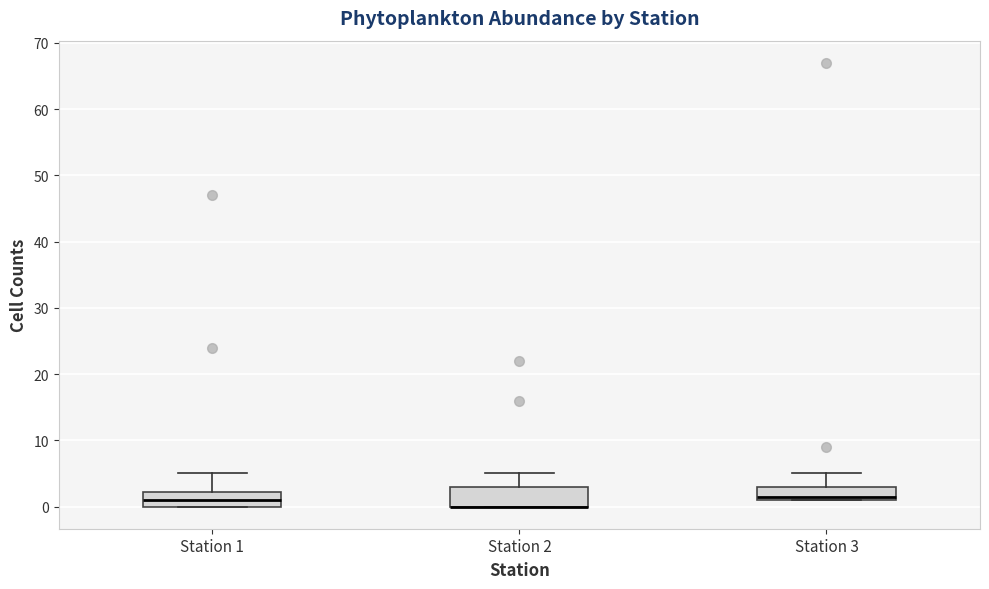

Reading left to right, read every box against the y-axis: the position of its median line, the range the box covers, and the ends of its whiskers. The values are not printed on the chart, so give them approximately, as read against the axis.

Station 1: median 1, box 0 to 2, whiskers 0 to 5
Station 2: median 0 (drawn on the box's lower edge), box 0 to 3, whiskers 0 to 5
Station 3: median 2, box 1 to 3, whiskers 1 to 5